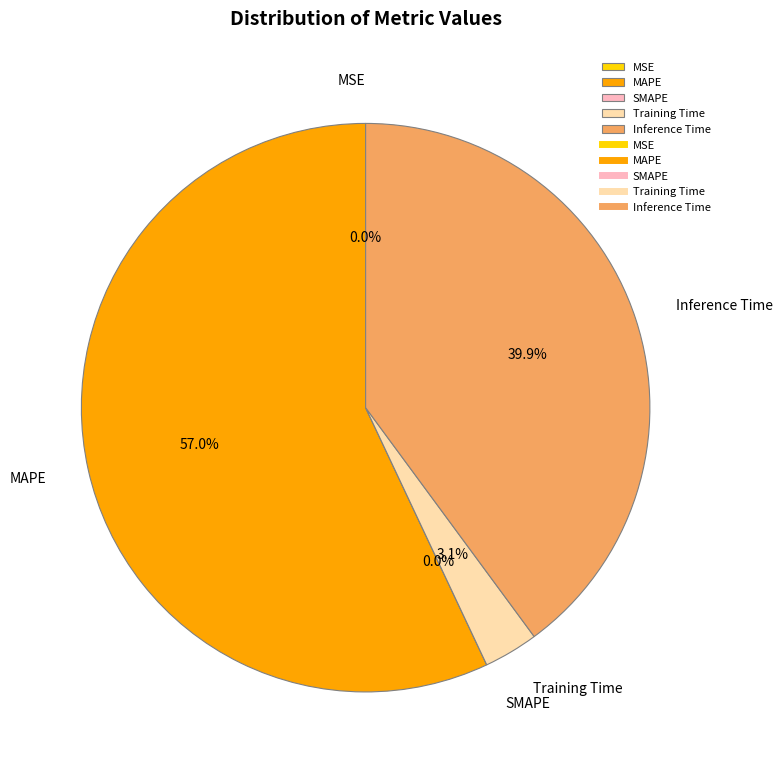

What is the majority slice?

MAPE